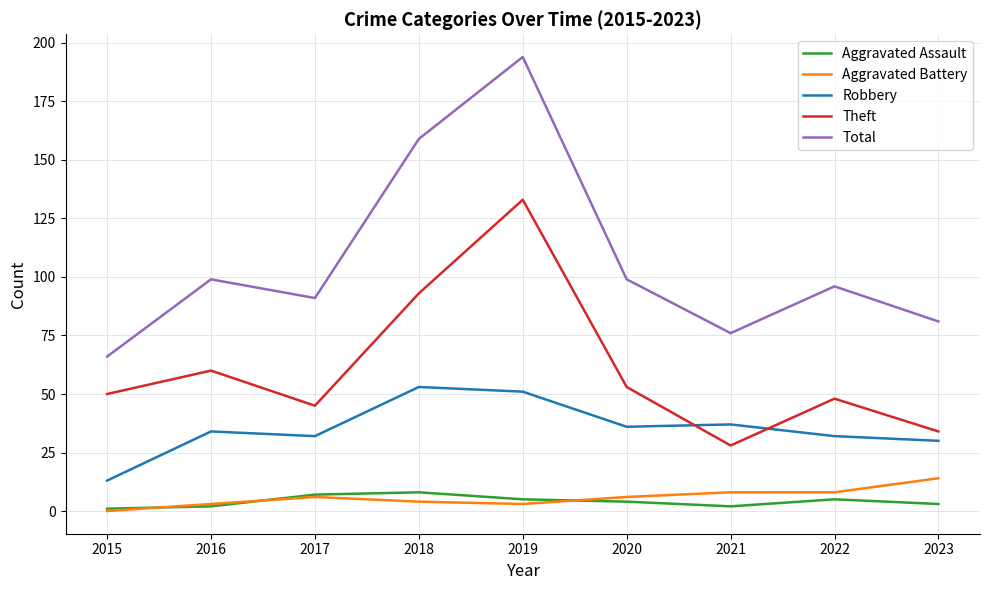

True or false: Total has a value of 194 at 2019.

True